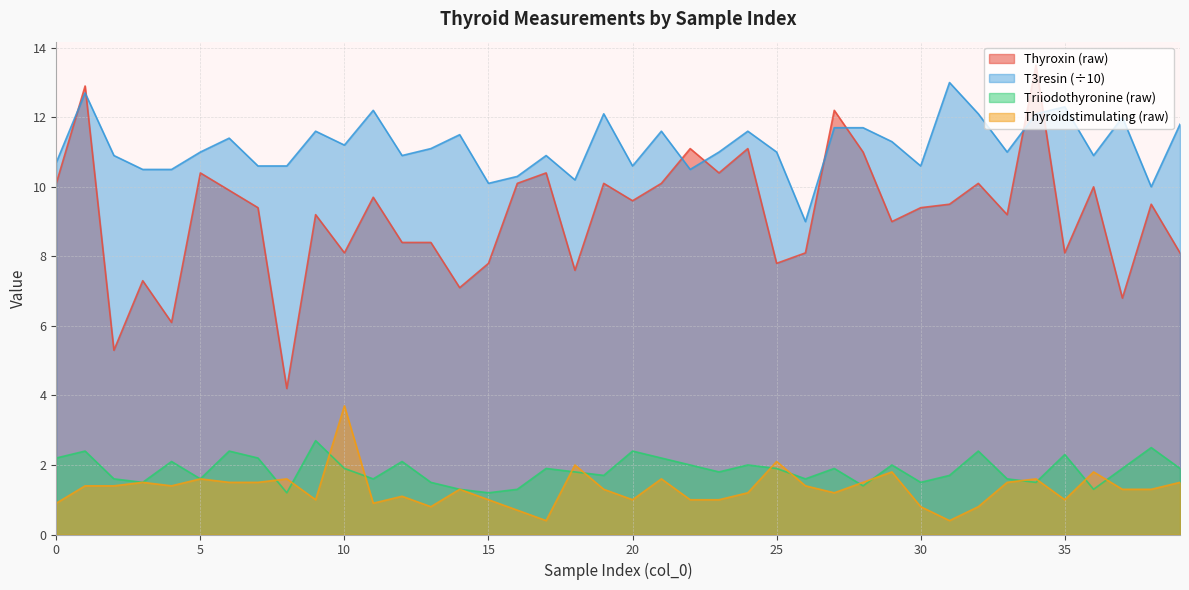

What is the sum of the T3resin values at 25 and 39?

22.8